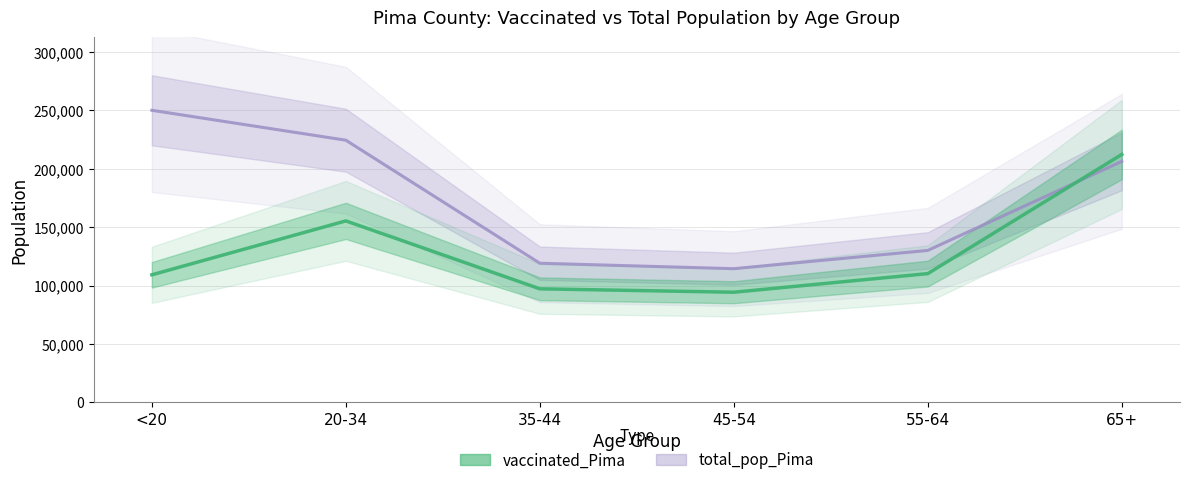

At which category is the sum across all series the highest?

65+